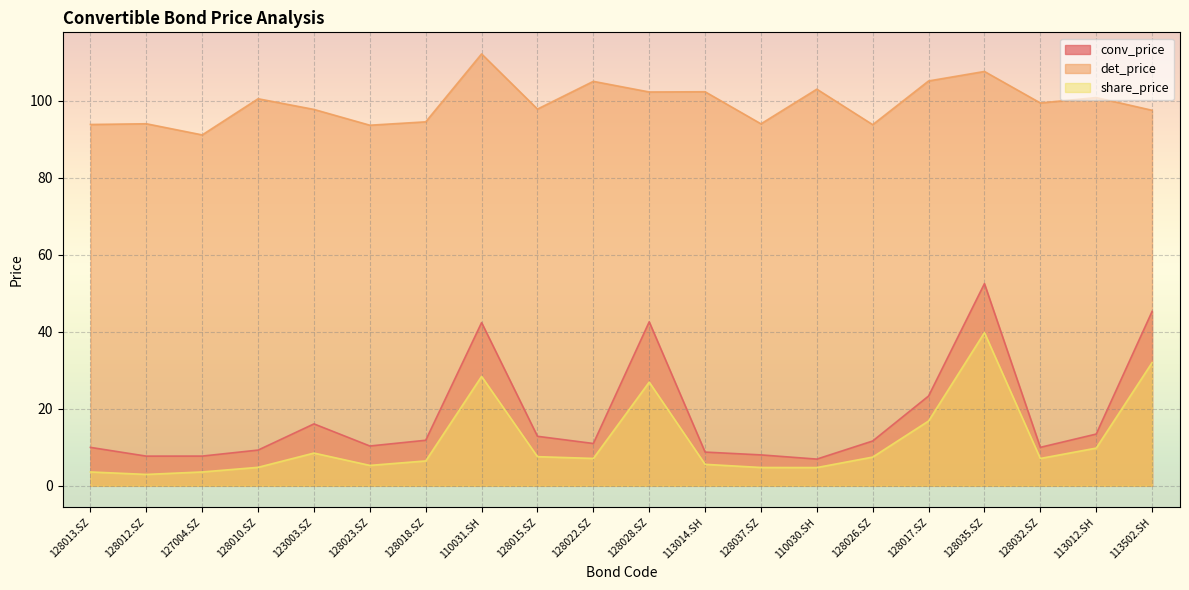

Which series changed the most between 123003.SZ and 128026.SZ?

conv_price